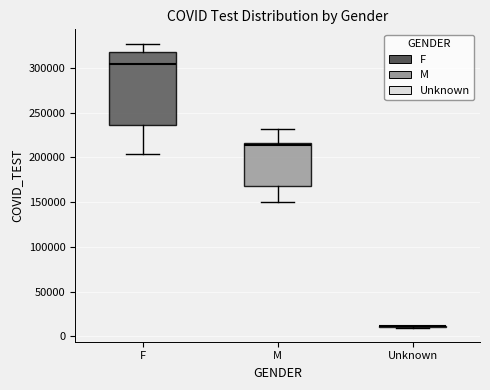

Which box is the tallest, from its lower edge to its upper edge?

F